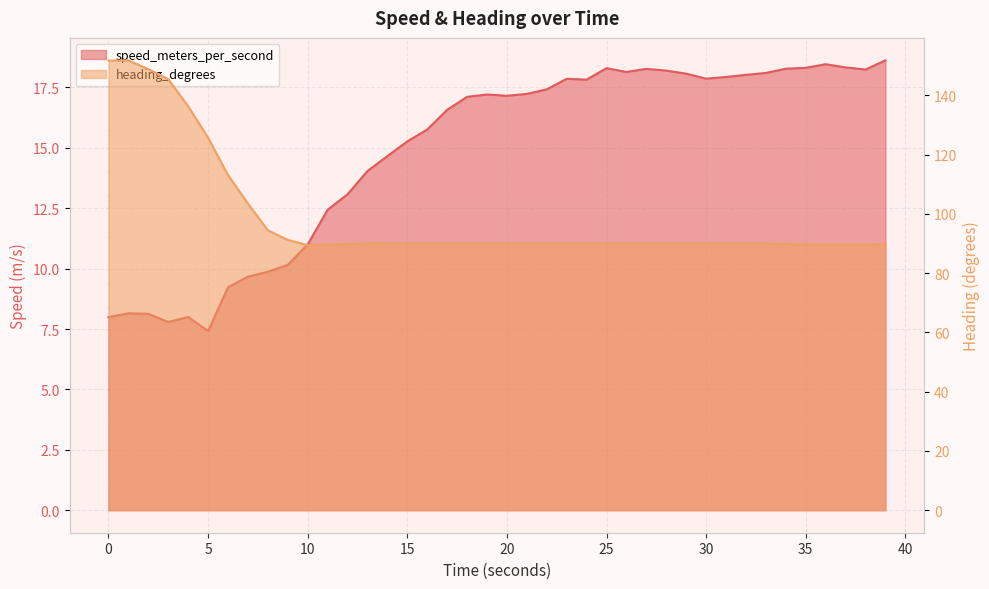

How many categories are shown in the chart?

40